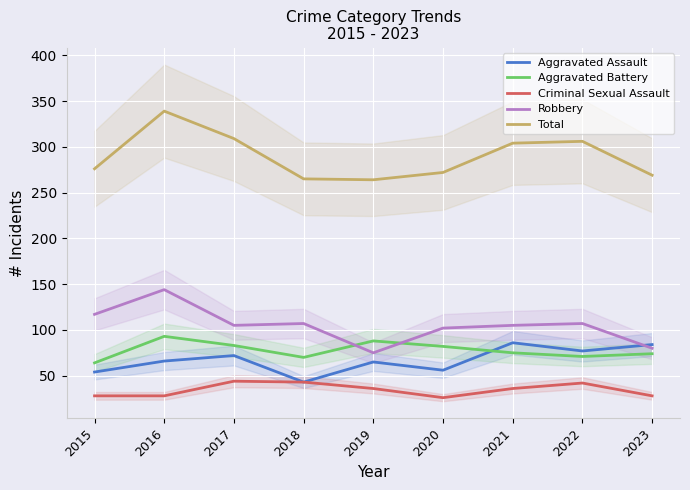

How many values in the Aggravated Battery series are below 75?

4